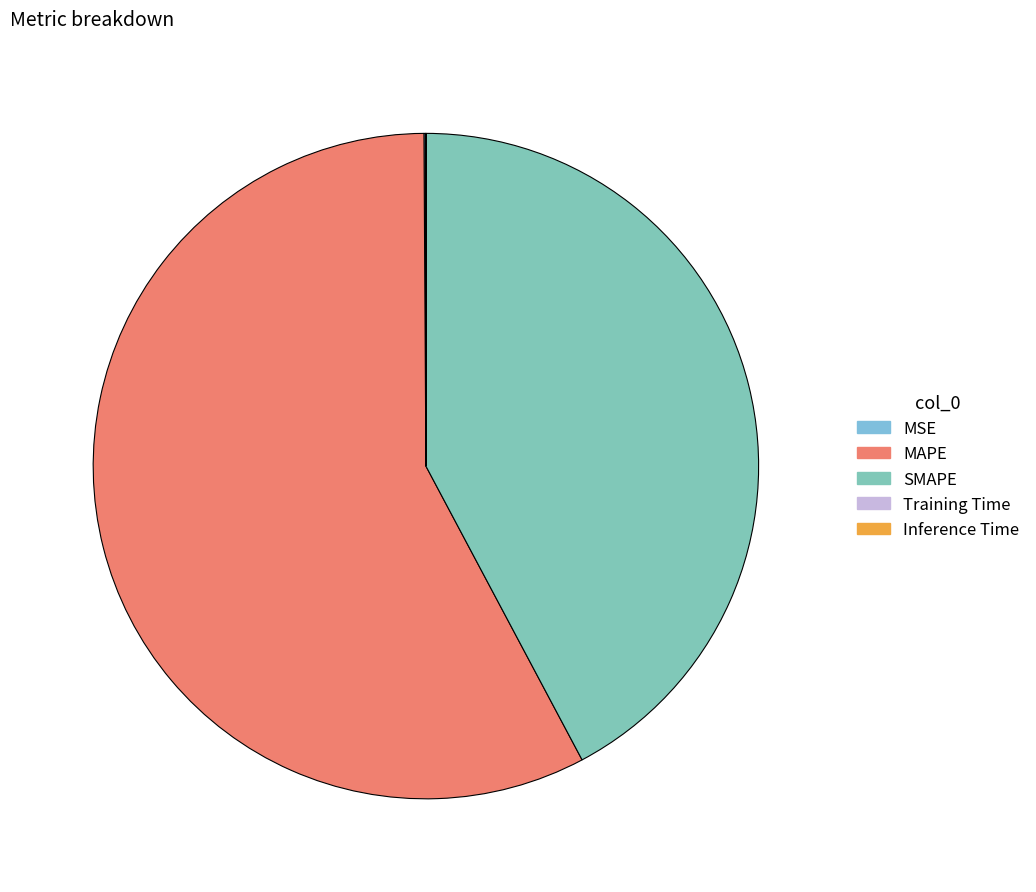

What portion of the pie excludes MSE?

99.9%